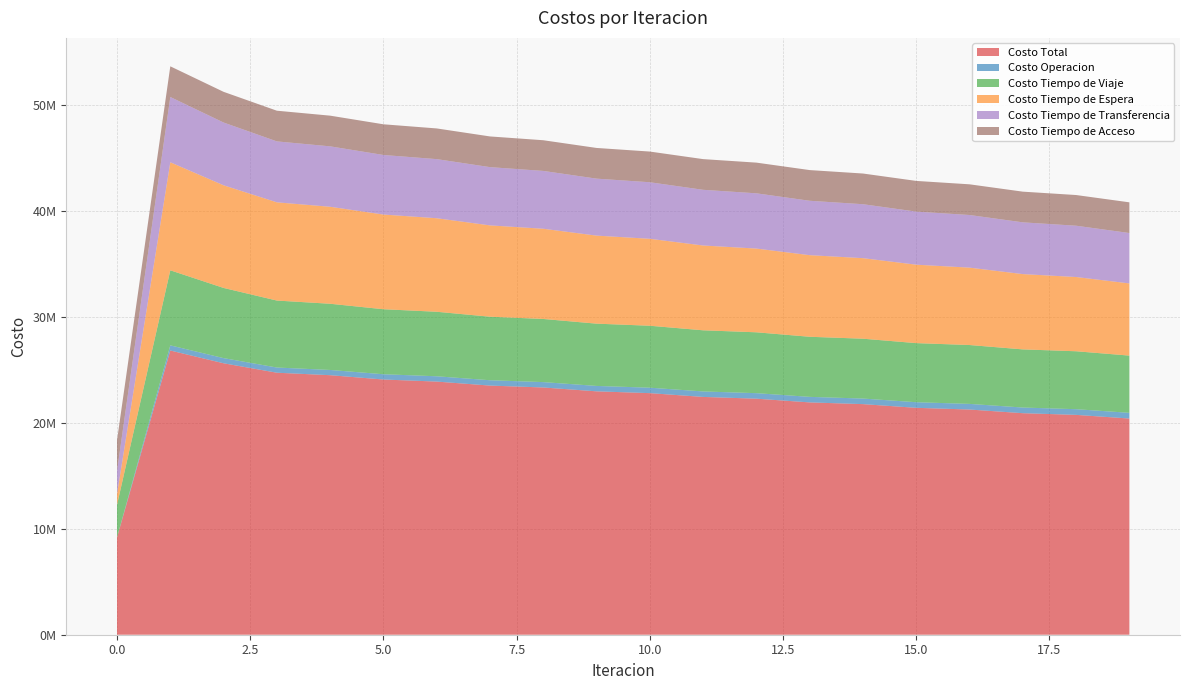

Reading left to right, extract all data points from this chart.

Costo Total: 9184868.3	26842881.0	25637541.4	24746323.0	24512377.7	24104690.1	23909093.1	23531206.3	23351912.3	22987565.8	22816852.8	22460129.2	22294414.7	21942310.2	21779721.4	21430580.2	21270129.3	20923391.7	20764349.8	20419270.5
Costo Operacion: 0.0	487120.5	487754.8	490187.1	494221.9	497329.3	500615.3	503999.3	507310.6	510672.4	513872.8	517102.2	520112.3	523143.9	525941.7	528756.7	531328.9	533916.0	536254.0	538605.7
Costo Tiempo de Viaje: 3084231.4	7089595.0	6628159.3	6325160.0	6252356.6	6140125.2	6092938.1	6000180.3	5964416.0	5881312.9	5851915.2	5774650.1	5749152.0	5675634.8	5652693.0	5581706.6	5560624.4	5491847.9	5472069.2	5404894.9
Costo Tiempo de Espera: 1020247.3	10202472.6	9695563.5	9278040.5	9160824.8	8943667.9	8835127.4	8625657.6	8520775.8	8315282.6	8212525.8	8009698.6	7908403.2	7707617.8	7607437.8	7408343.9	7309077.9	7111459.4	7012981.9	6816699.8
Costo Tiempo de Transferencia: 2182025.8	6165329.1	5927699.9	5754571.5	5706610.6	5625204.0	5582048.4	5503005.3	5461046.1	5381933.9	5340175.2	5260314.3	5218383.3	5137549.8	5095285.0	5013409.2	4970734.2	4887804.6	4844680.8	4760706.3
Costo Tiempo de Acceso: 2898363.8	2898363.8	2898363.8	2898363.8	2898363.8	2898363.8	2898363.8	2898363.8	2898363.8	2898363.8	2898363.8	2898363.8	2898363.8	2898363.8	2898363.8	2898363.8	2898363.8	2898363.8	2898363.8	2898363.8